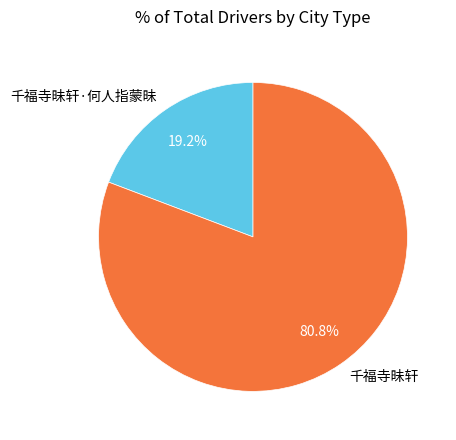

What is the majority slice?

千福寺昧轩